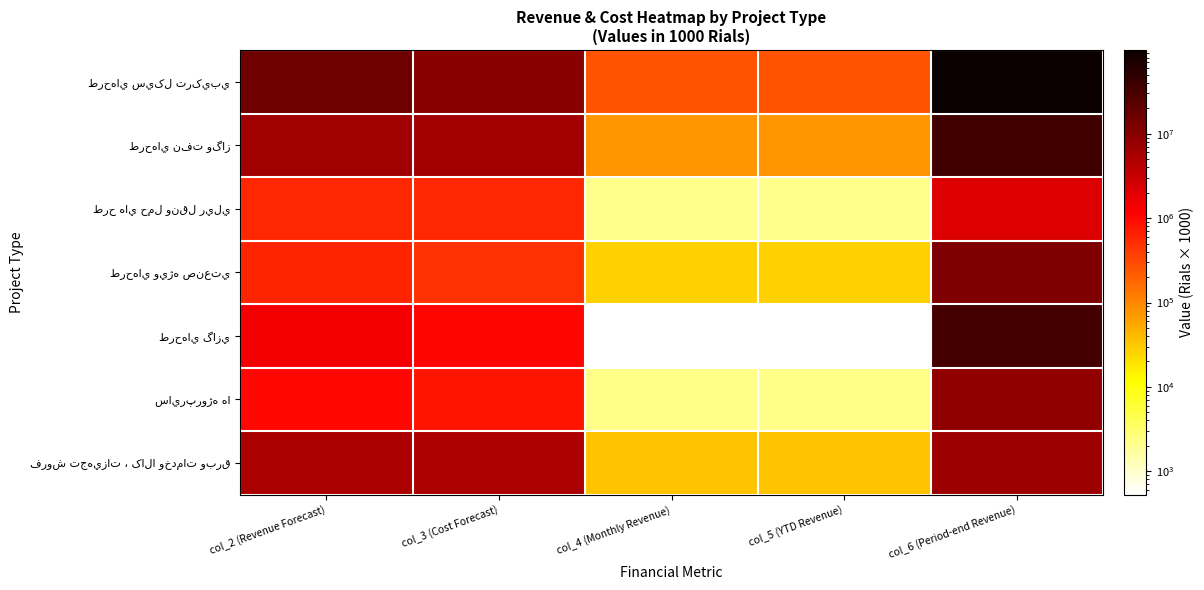

What is the difference between the highest and lowest values at col_6 (Period-end Revenue)?

96154776